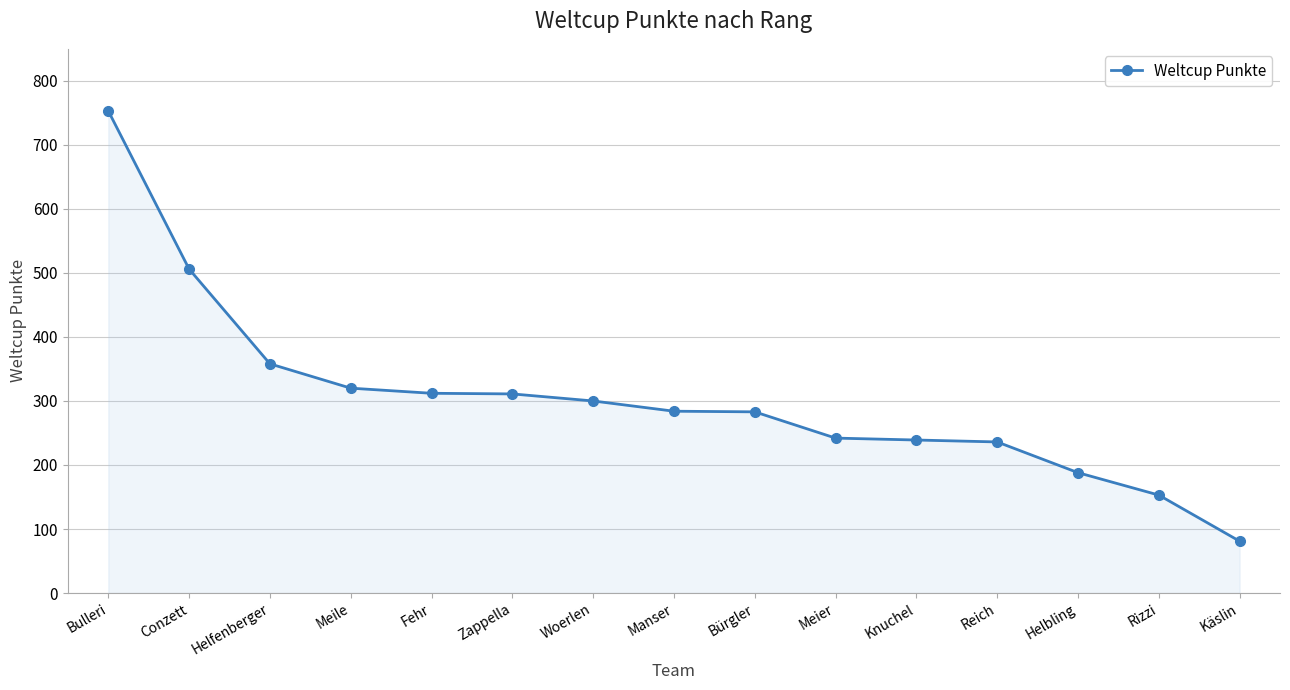

What position from the left is Woerlen?

7